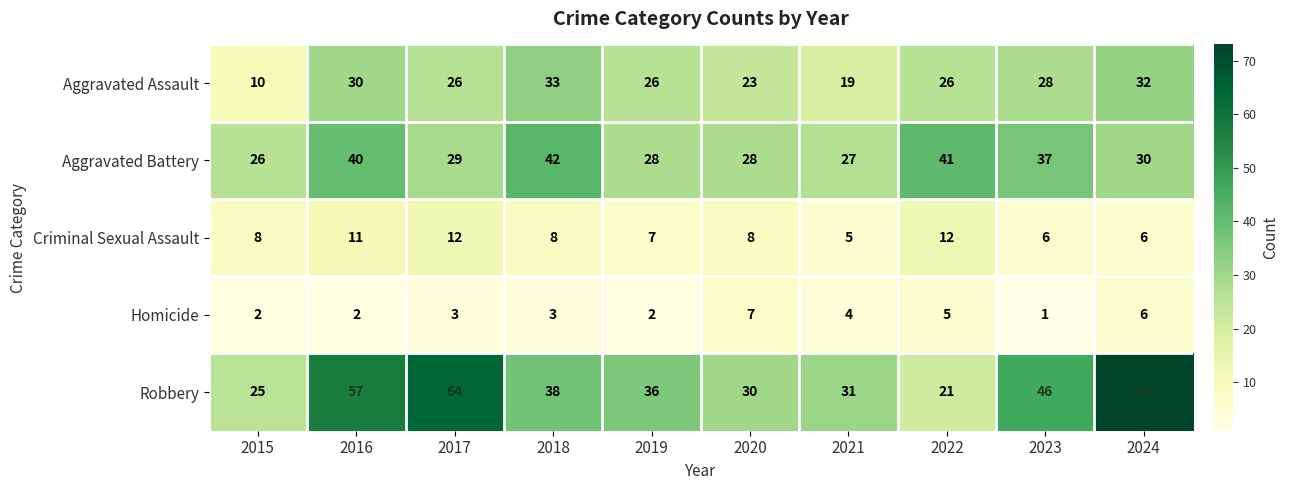

The Aggravated Assault series shows 33 at 2018. True or false?

True